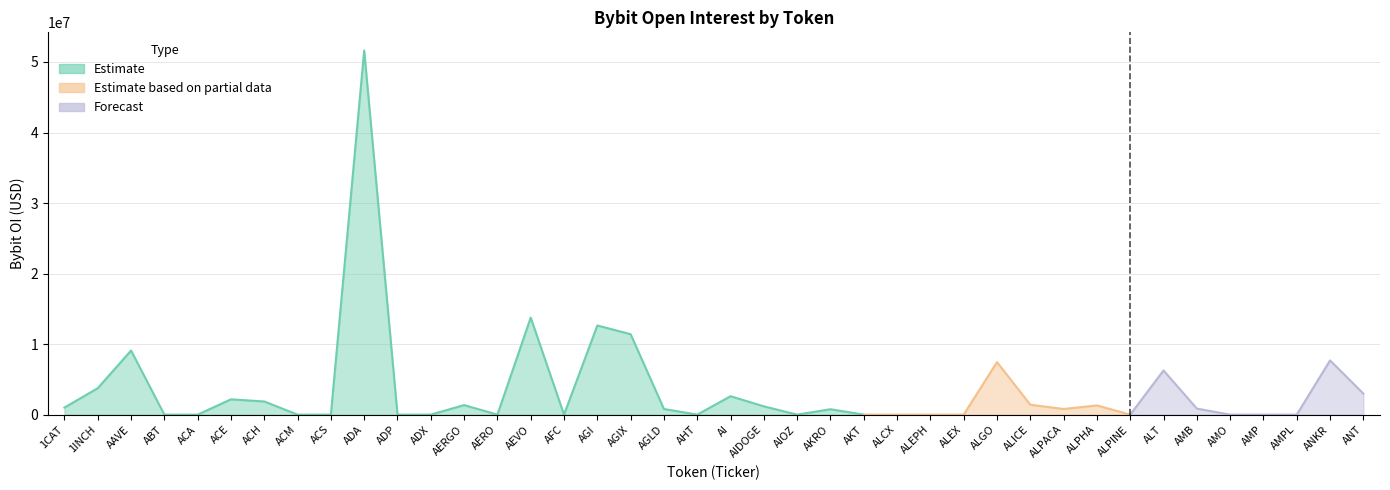

List the labels in order of value, largest first.

ADA, AEVO, AGI, AGIX, AAVE, ANKR, ALGO, ALT, 1INCH, ANT, AI, ACE, ACH, ALICE, AERGO, ALPHA, AIDOGE, 1CAT, AMB, ALPACA, AGLD, AKRO, ABT, ACA, ACM, ACS, ADP, ADX, AERO, AFC, AHT, AIOZ, AKT, ALCX, ALEPH, ALEX, ALPINE, AMO, AMP, AMPL